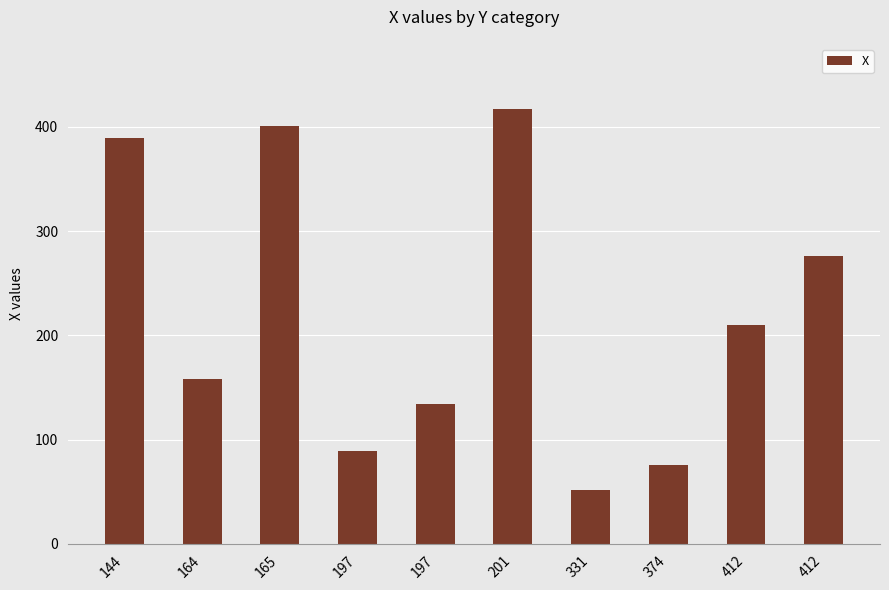

What is the greatest value displayed?

417